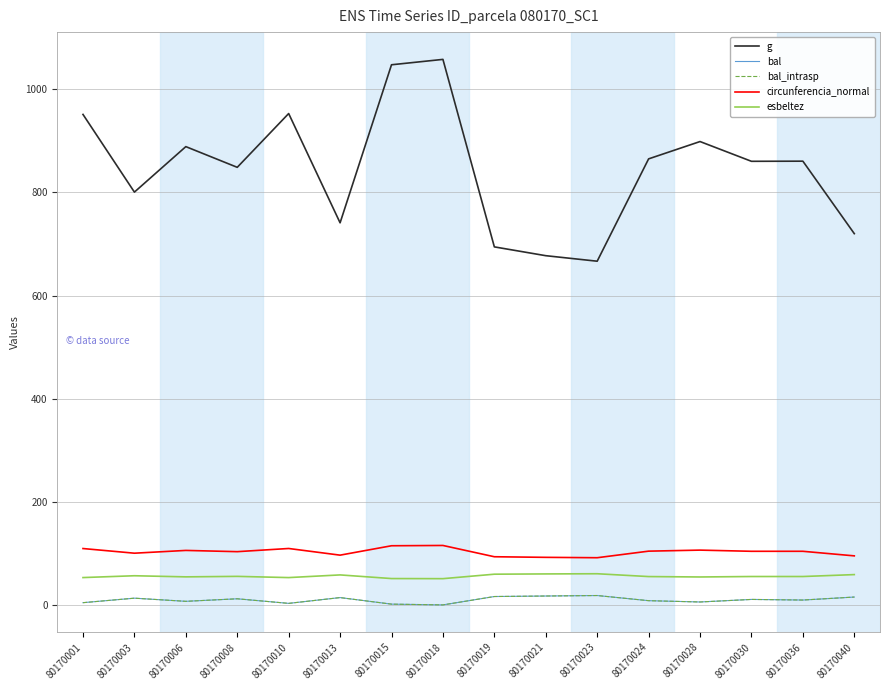

In g, how many points are lower than both neighbors (excluding endpoints)?

5